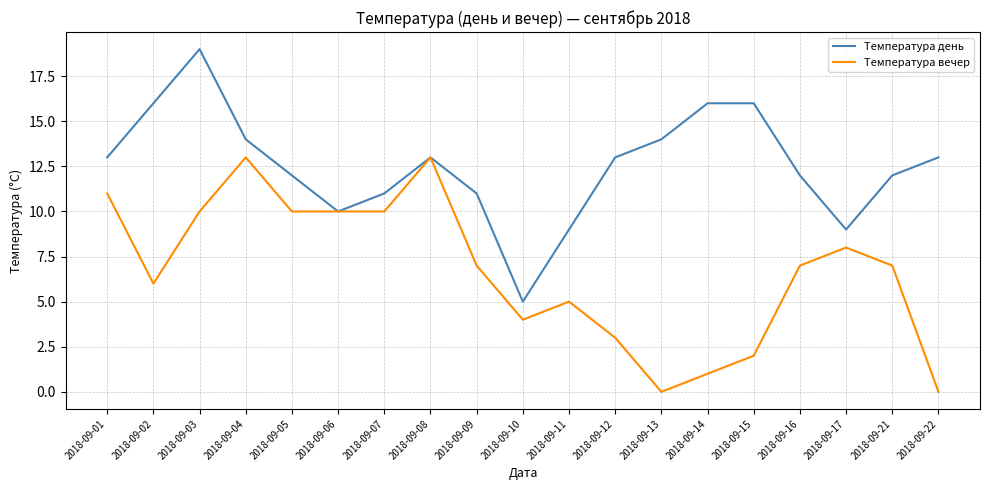

Reading left to right, extract all data points from this chart.

Температура день: 13	16	19	14	12	10	11	13	11	5	9	13	14	16	16	12	9	12	13
Температура вечер: 11	6	10	13	10	10	10	13	7	4	5	3	0	1	2	7	8	7	0